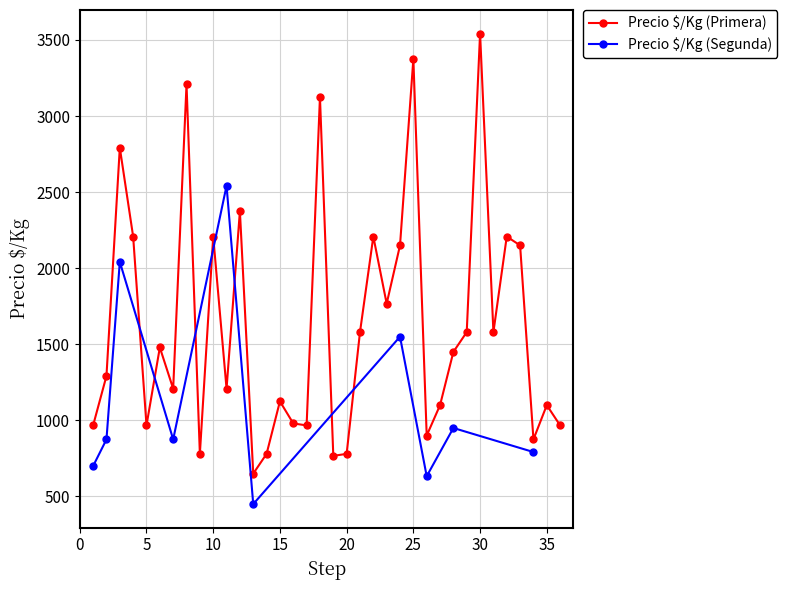

Count the number of values greater than 1450.

17